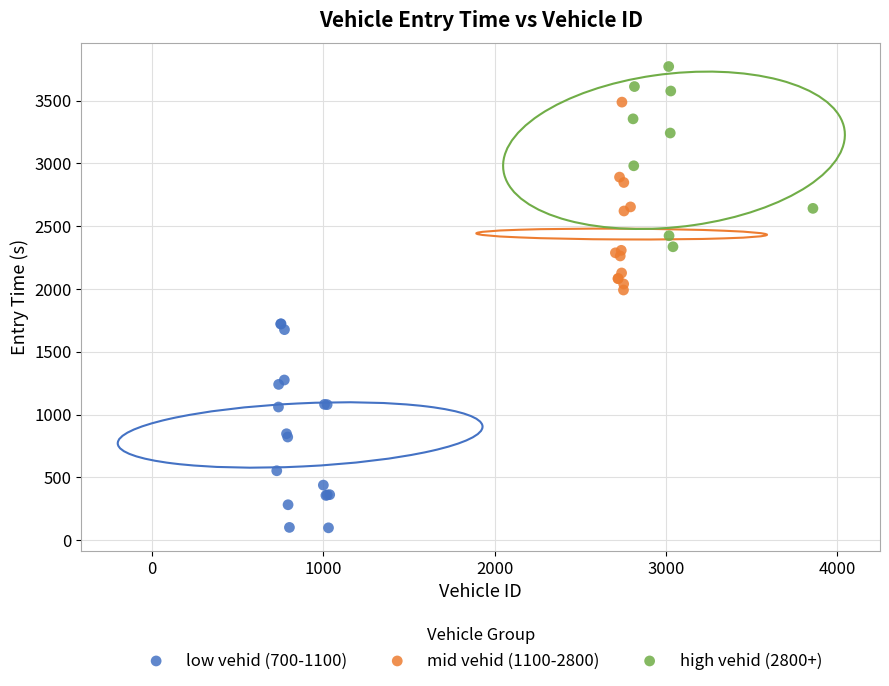

What are all the series names shown in the legend?

low vehid (700-1100), mid vehid (1100-2800), high vehid (2800+)